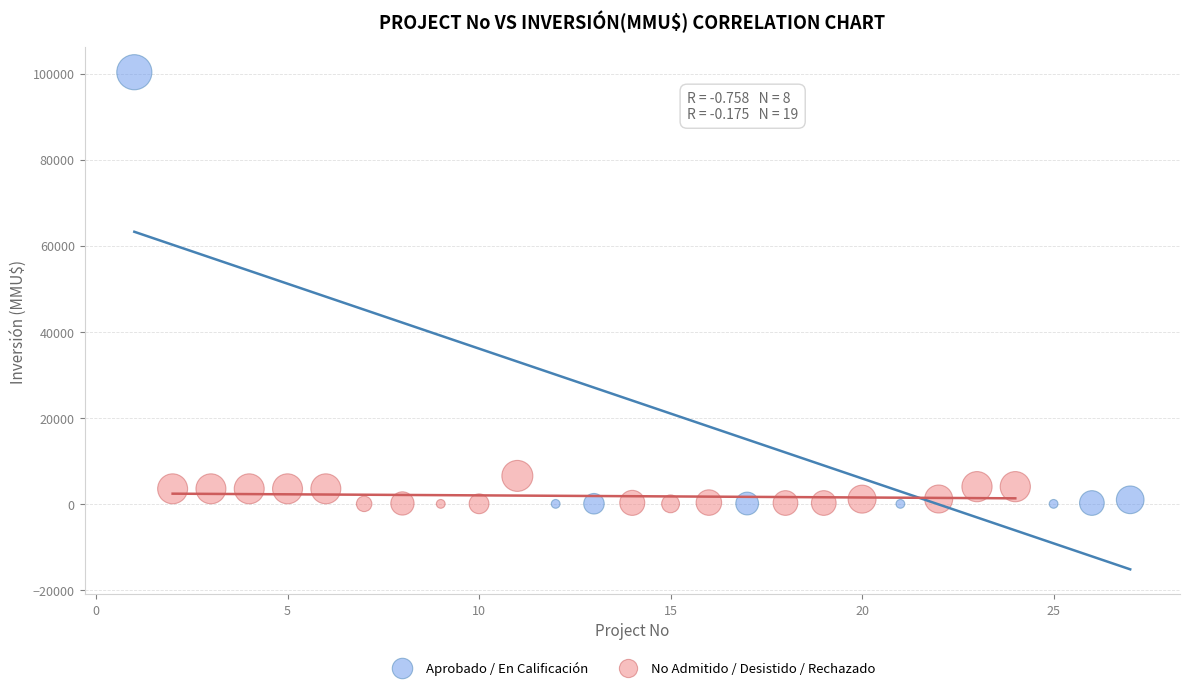

Which series contains the highest Y value?

Aprobado / En Calificación